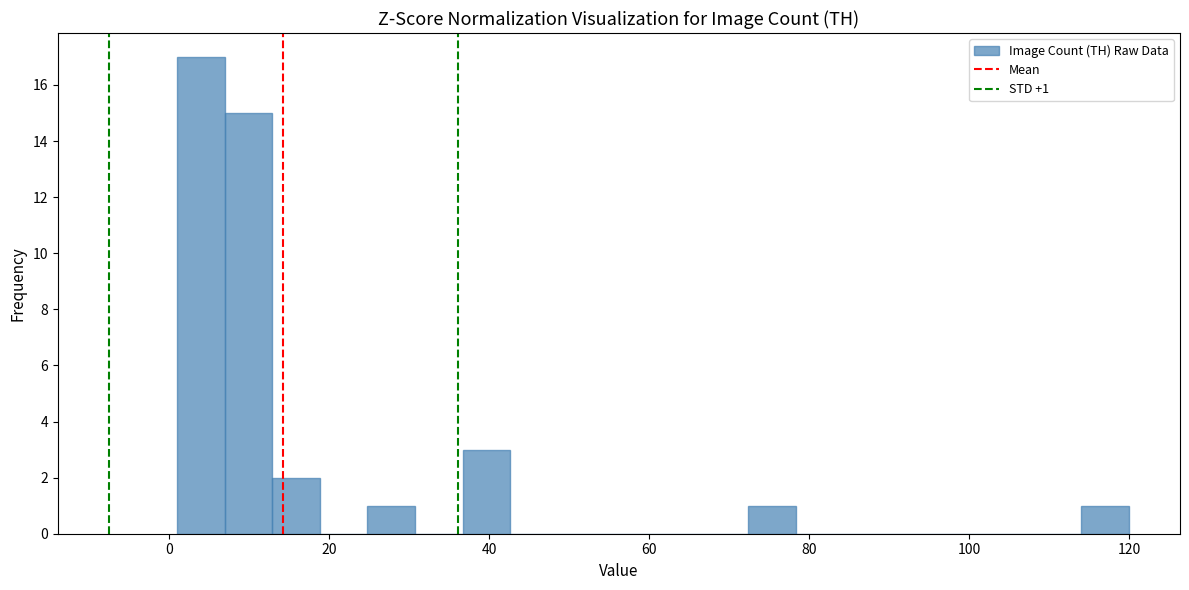

Read against the x-axis, roughly where is the centre of the tallest bar?

4